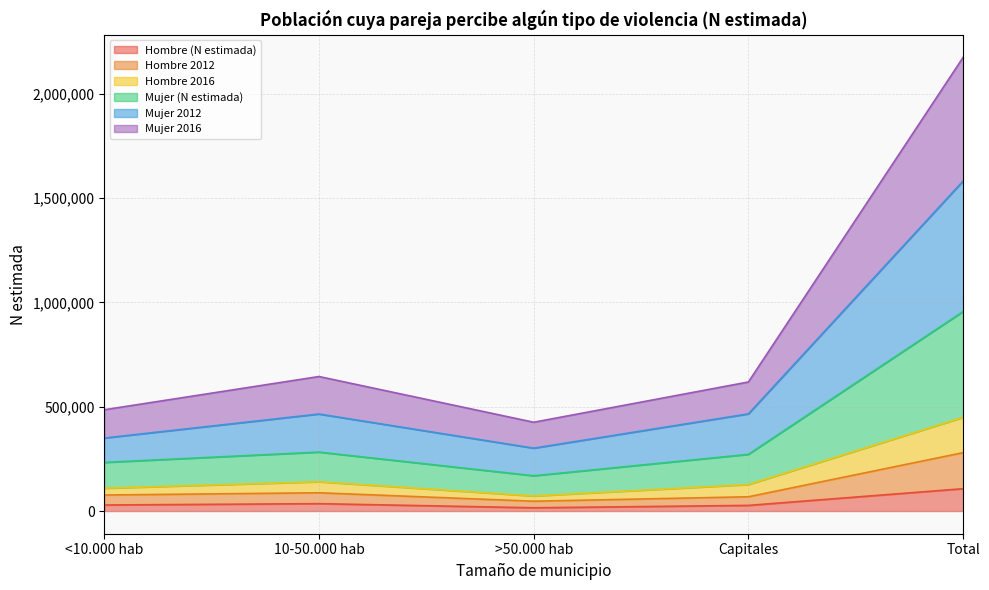

What is the difference between the highest and lowest values at 10-50.000 hab?

609547